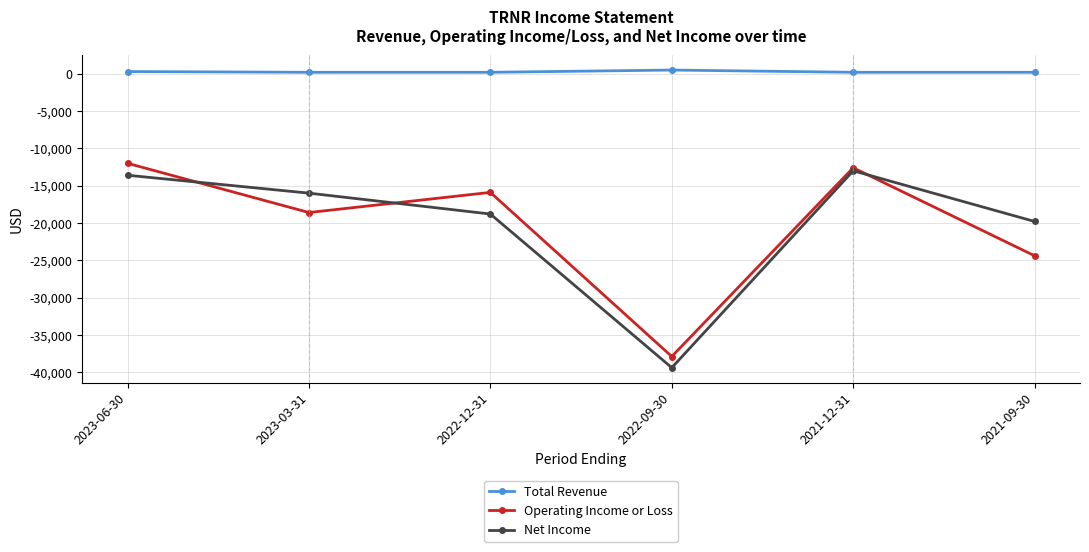

True or false: Net Income and Total Revenue intersect in this chart.

False